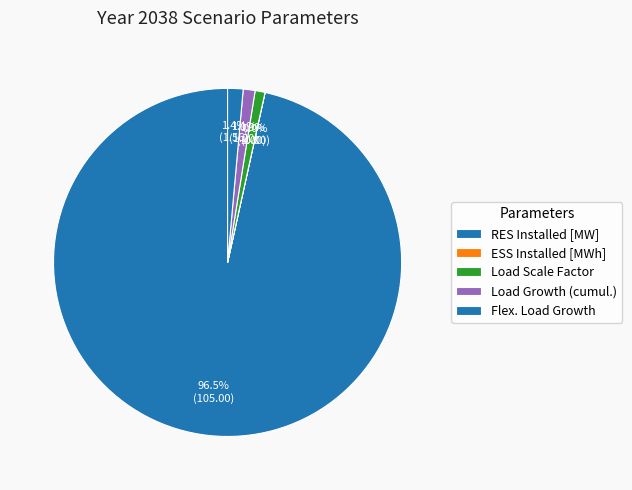

Does RES Installed [MW] account for over 50% of the chart?

Yes